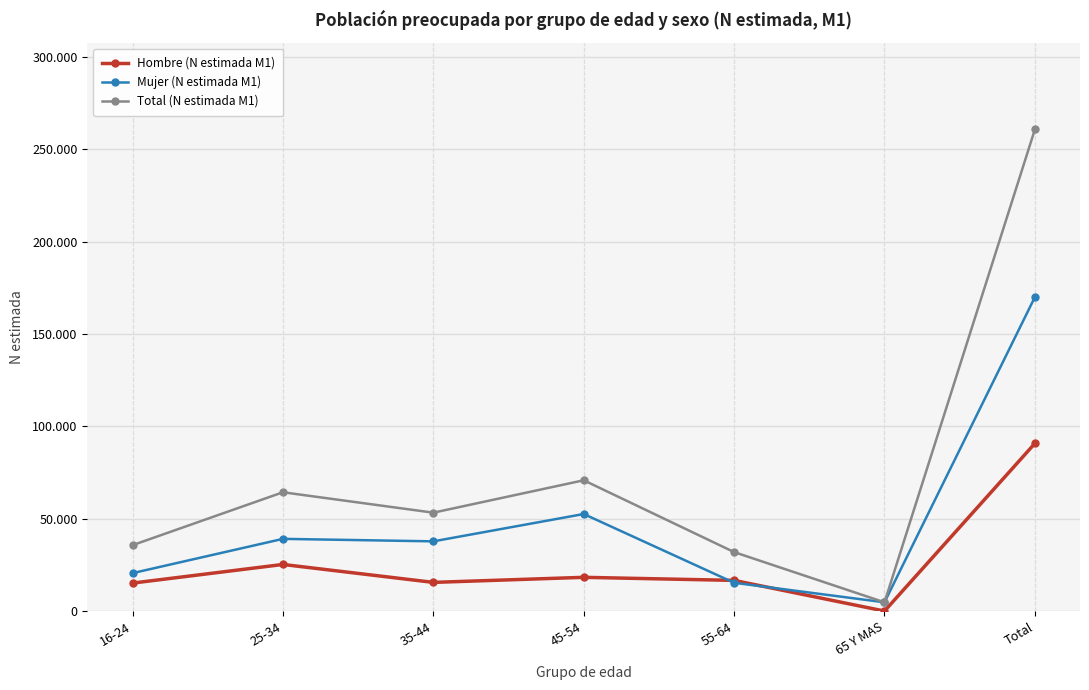

In Mujer (N estimada M1), how many points are lower than both neighbors (excluding endpoints)?

2